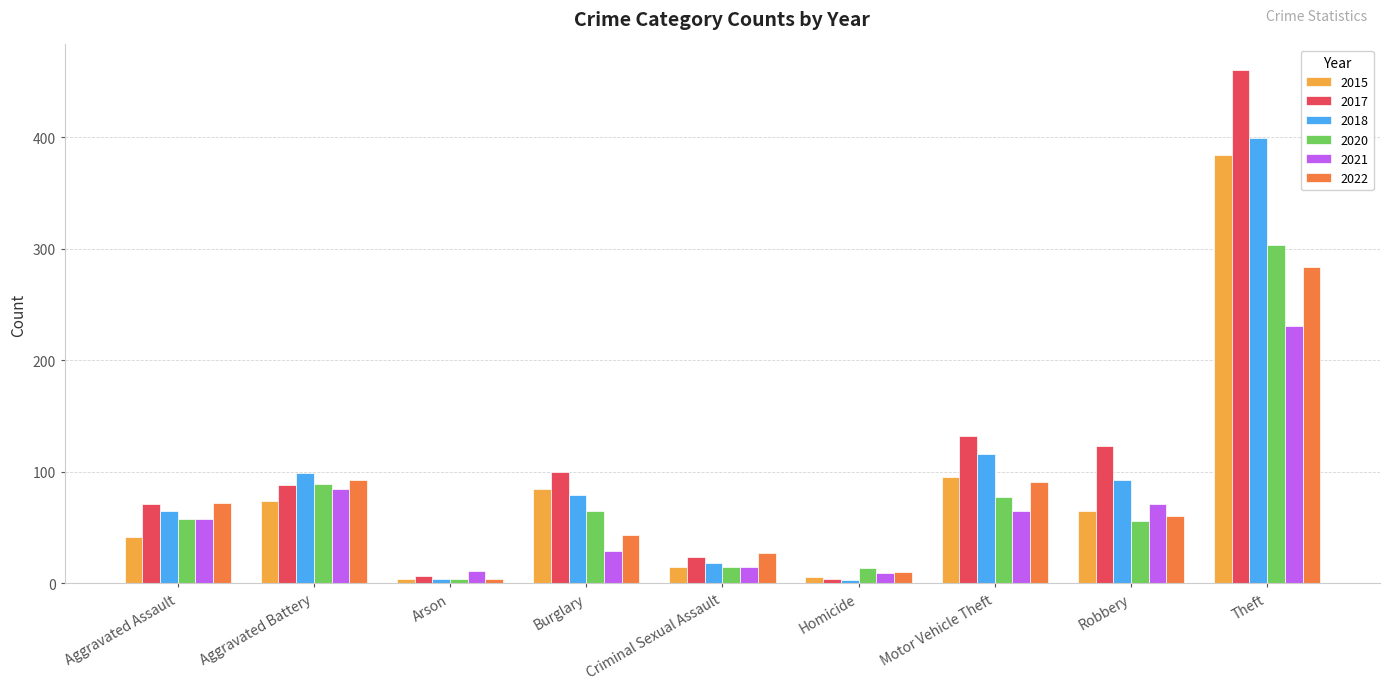

What is the label of the 1st bar from the right?

Theft